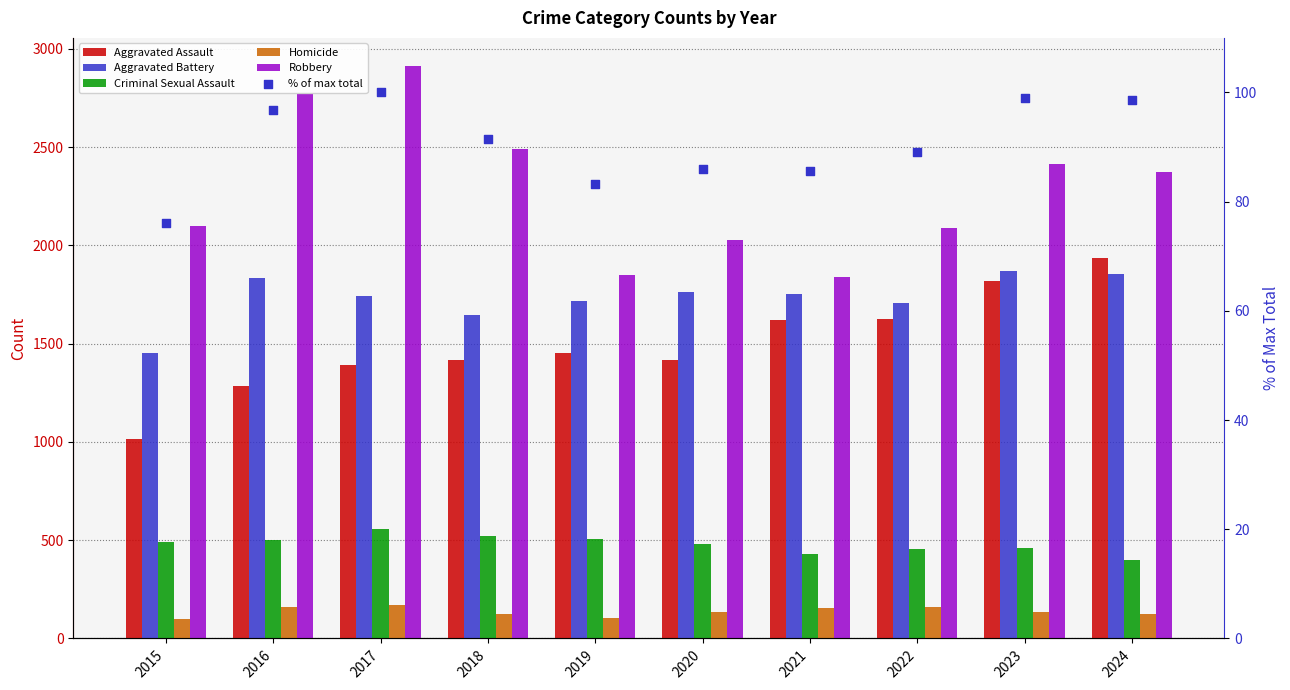

What are all the series names shown in the legend?

Aggravated Assault, Aggravated Battery, Criminal Sexual Assault, Homicide, Robbery, % of max total